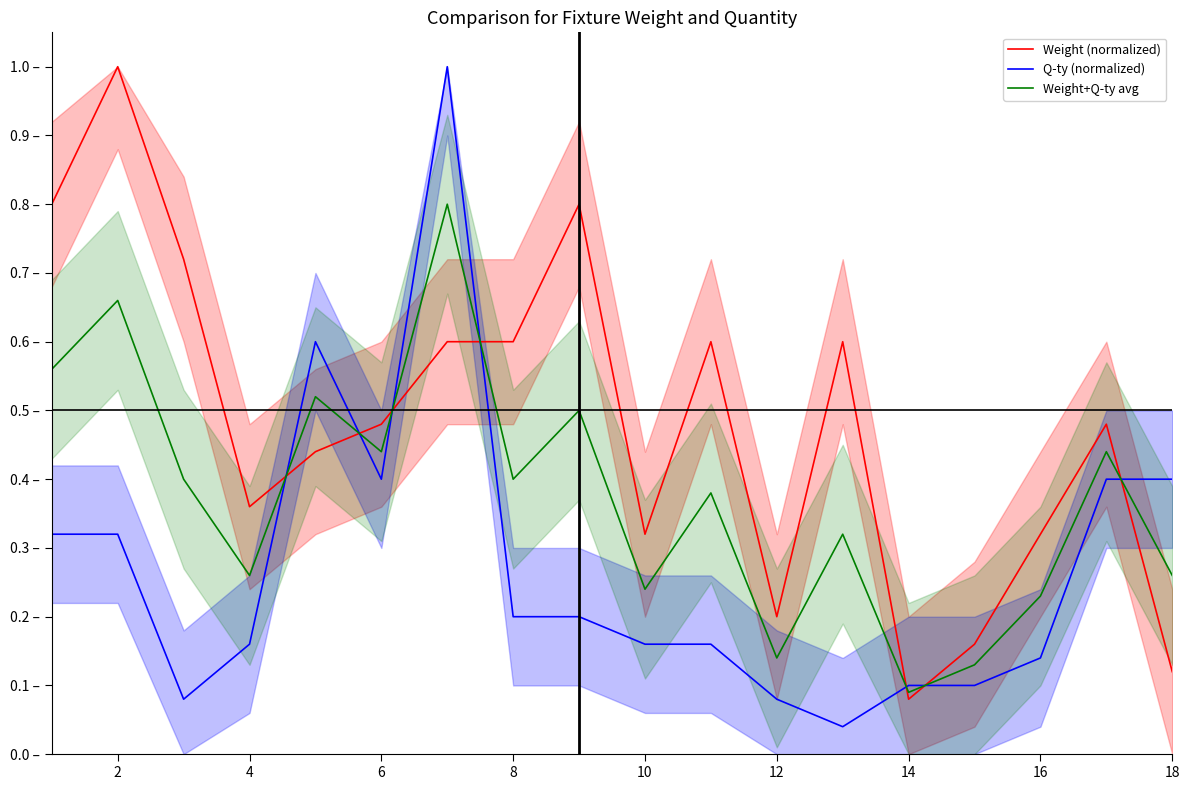

What is the maximum value for Weight (normalized)?

1.0